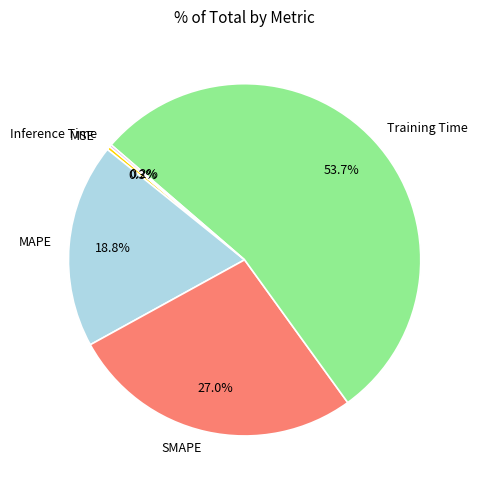

Does Training Time represent more than half of the total?

Yes